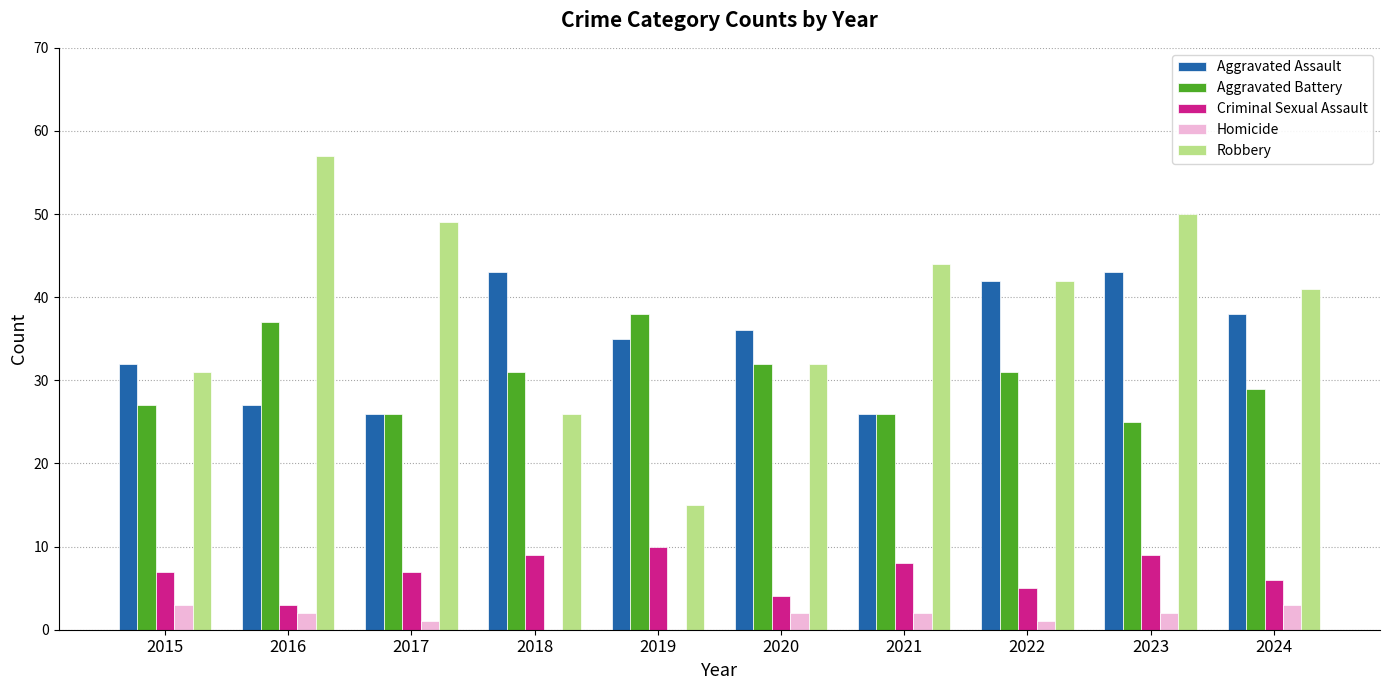

Count the number of data series in this chart.

5